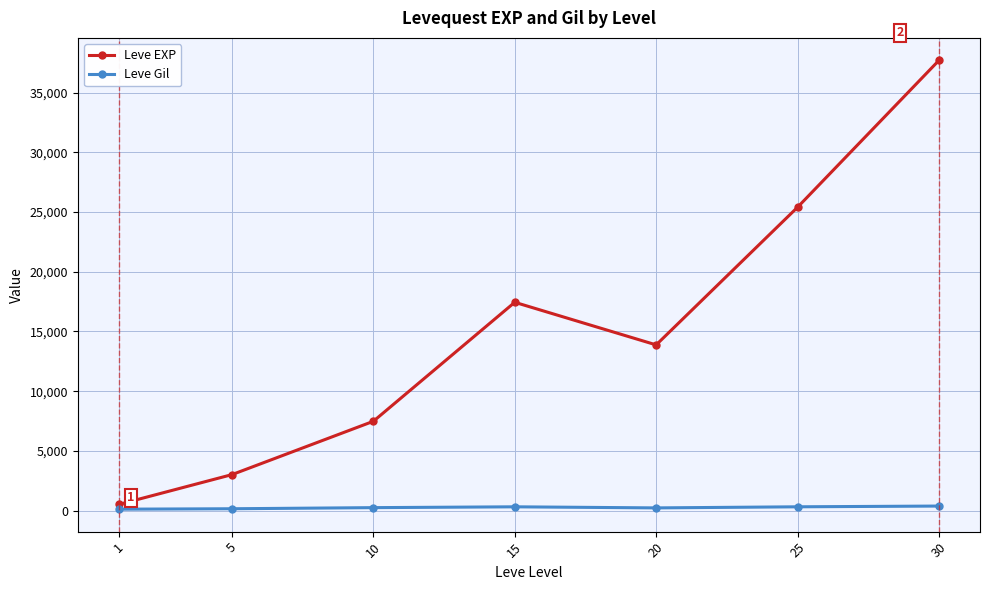

Where is Leve EXP nearest to the value 19112?

15